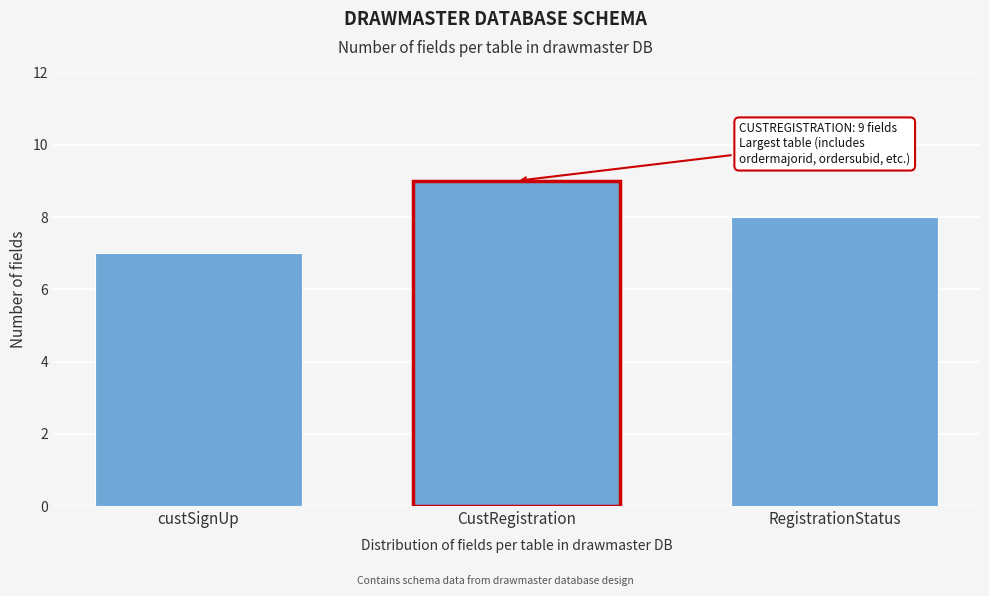

Reading left to right, list all the values displayed in this chart.

7	9	8